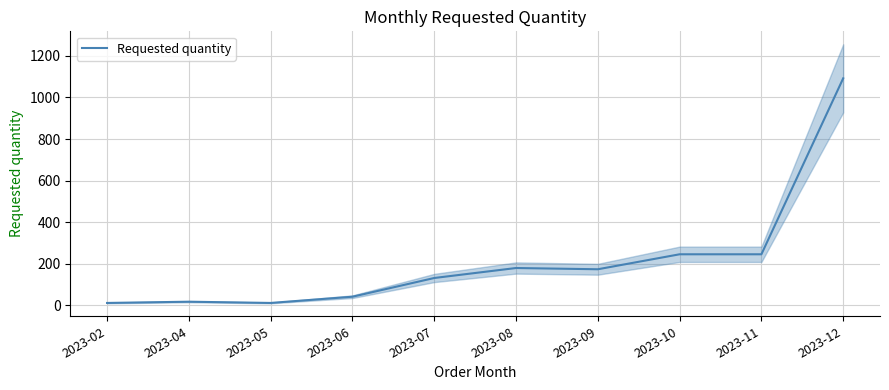

At which category does the chart reach its peak across all series?

2023-12